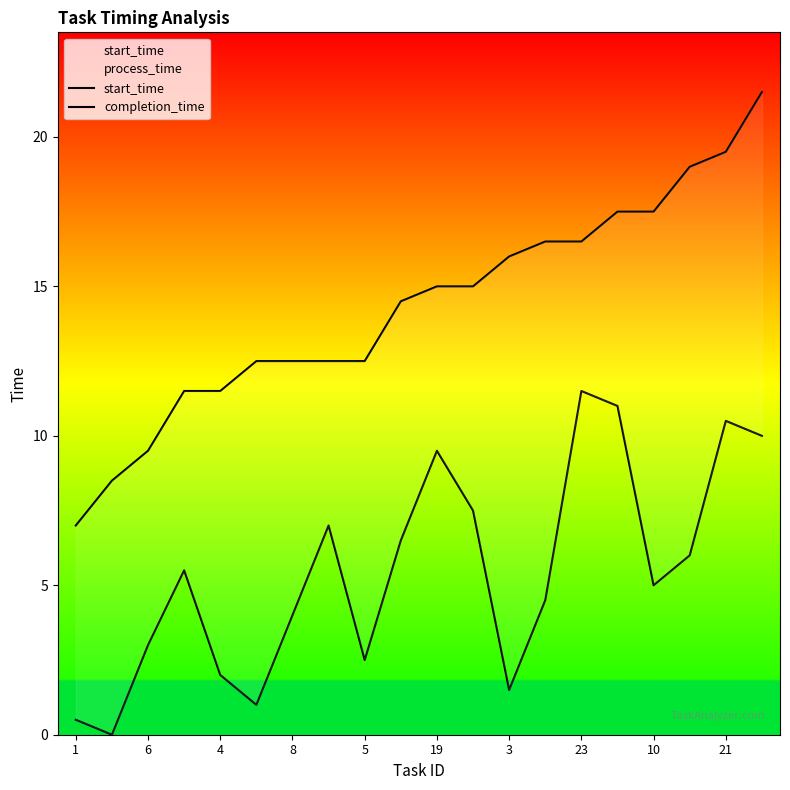

True or false: start_time and completion_time cross at least once.

False